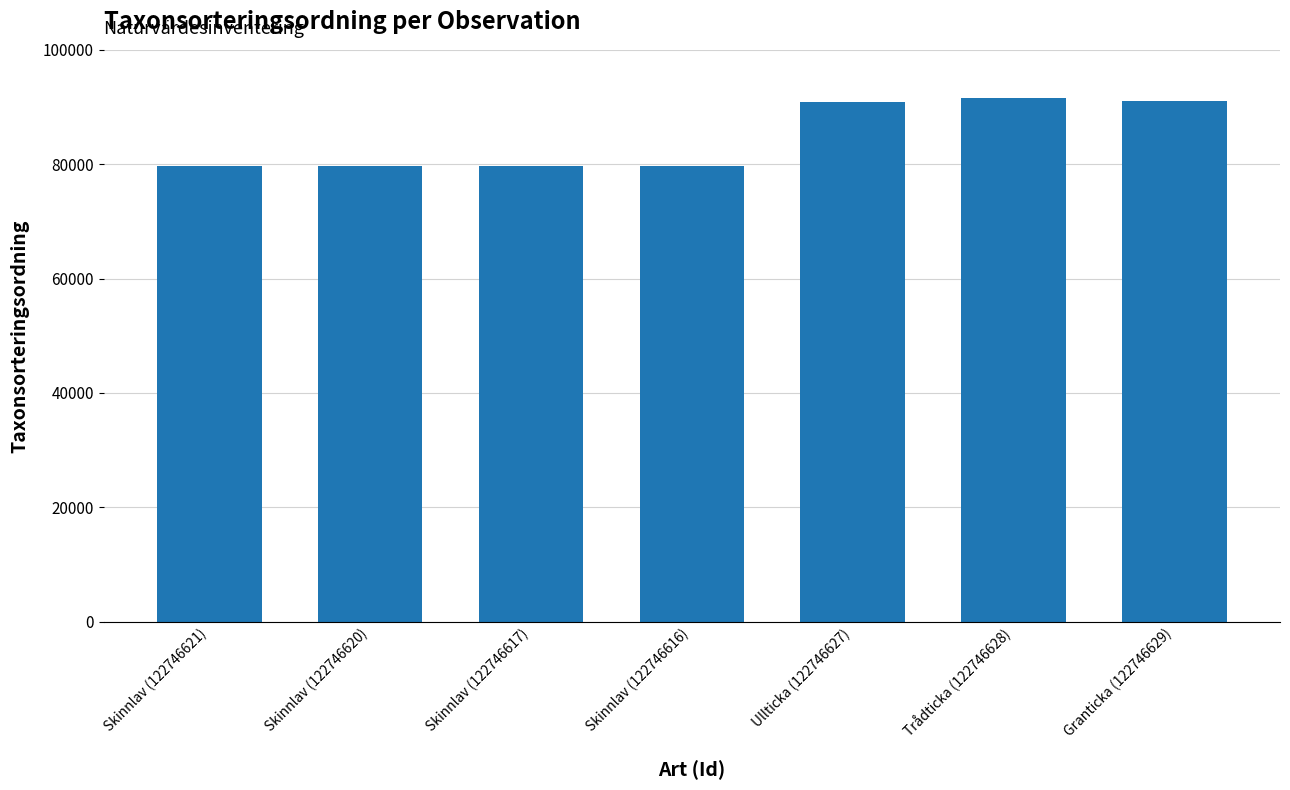

What is the change in value from Skinnlav (122746616) to Trådticka (122746628)?

+11889